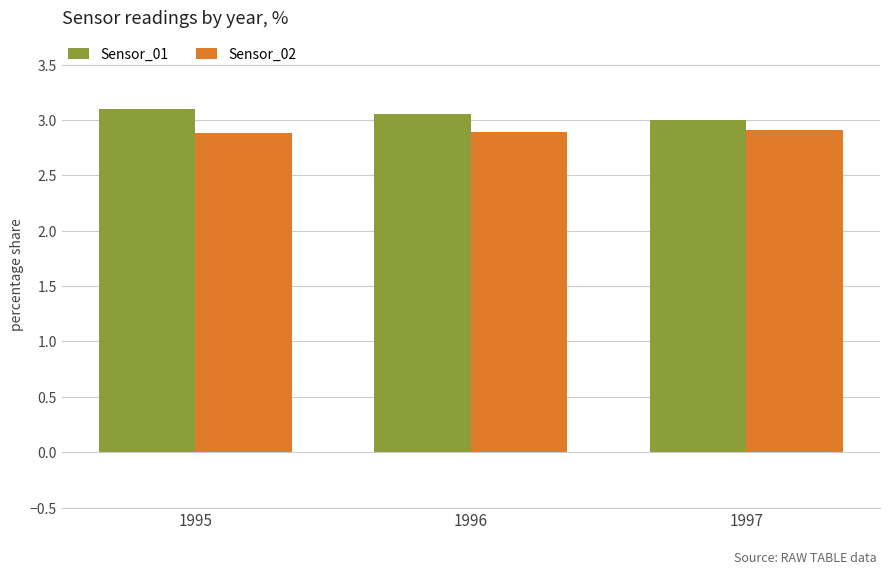

Is the value of Sensor_01 at 1997 greater than the value of Sensor_02 at 1997?

Yes